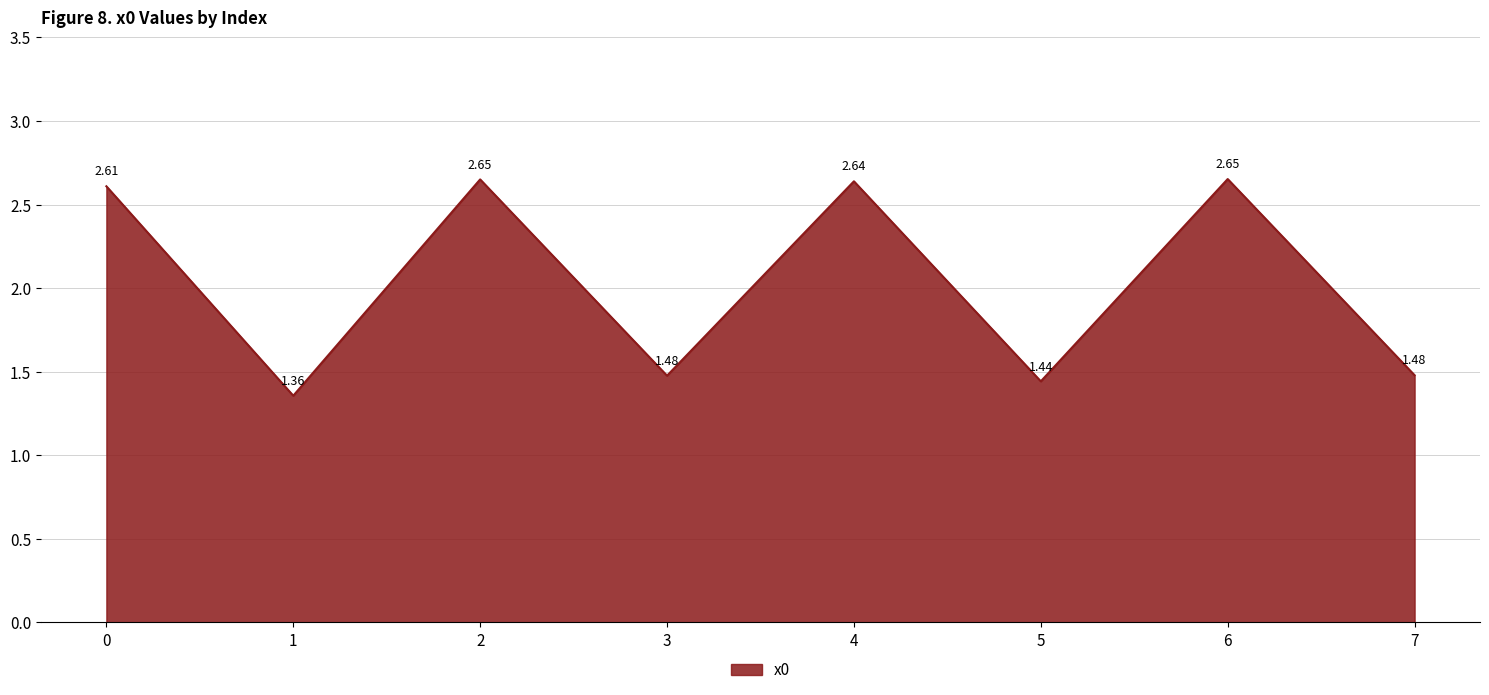

How many lines are shown in the chart?

1